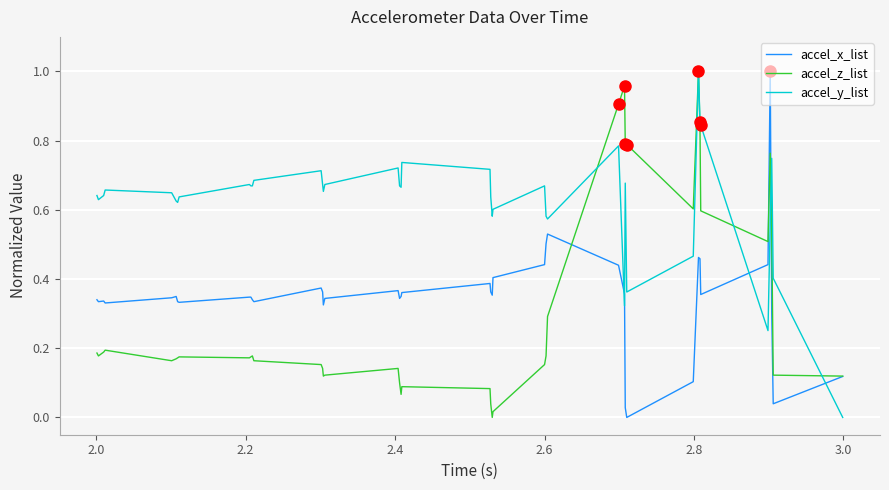

In accel_z_list, how many points are lower than both neighbors (excluding endpoints)?

8